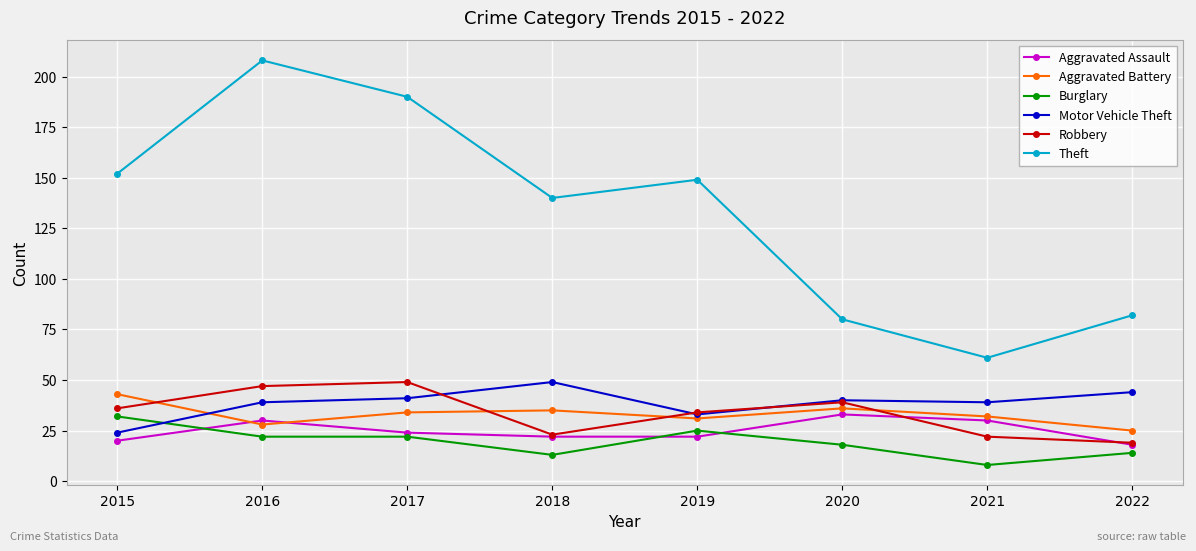

What is the sum of all Motor Vehicle Theft values?

309